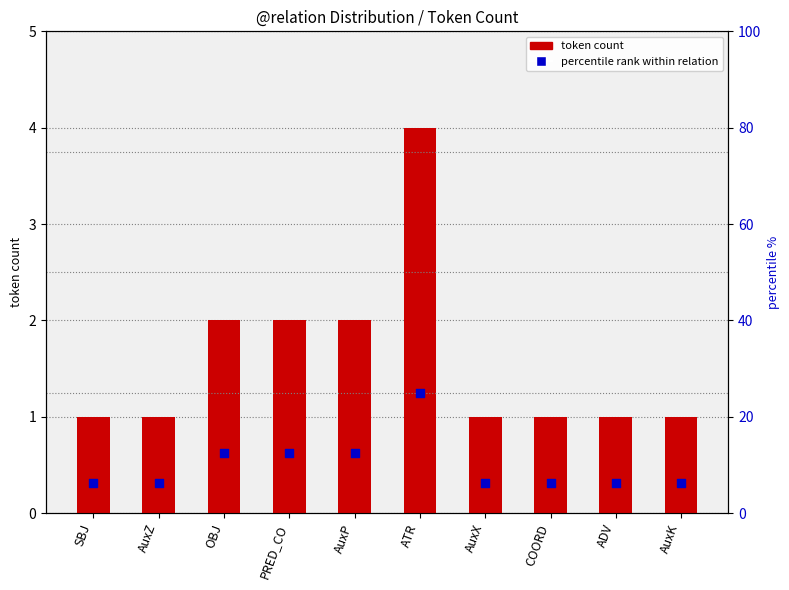

Which series has the largest Y range (max minus min)?

percentile rank within relation